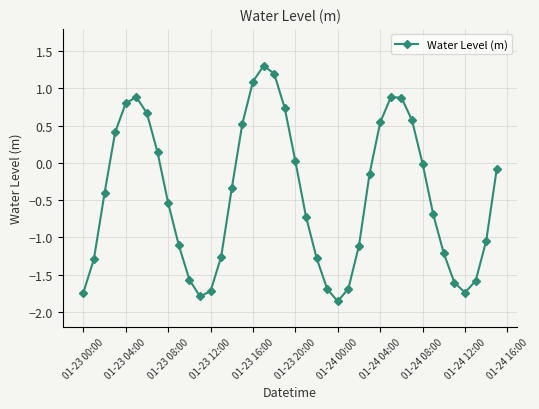

What is the sum of all values?

-17.5